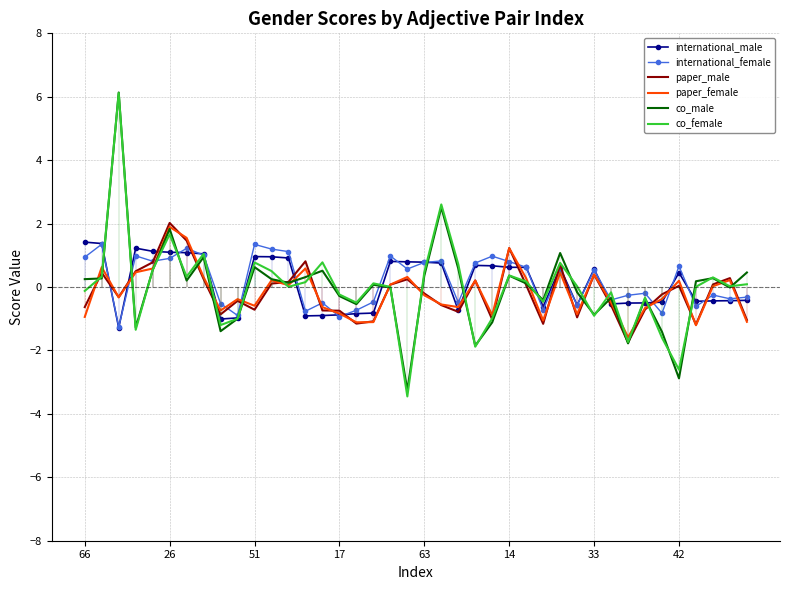

What is the maximum value for co_female?

6.1